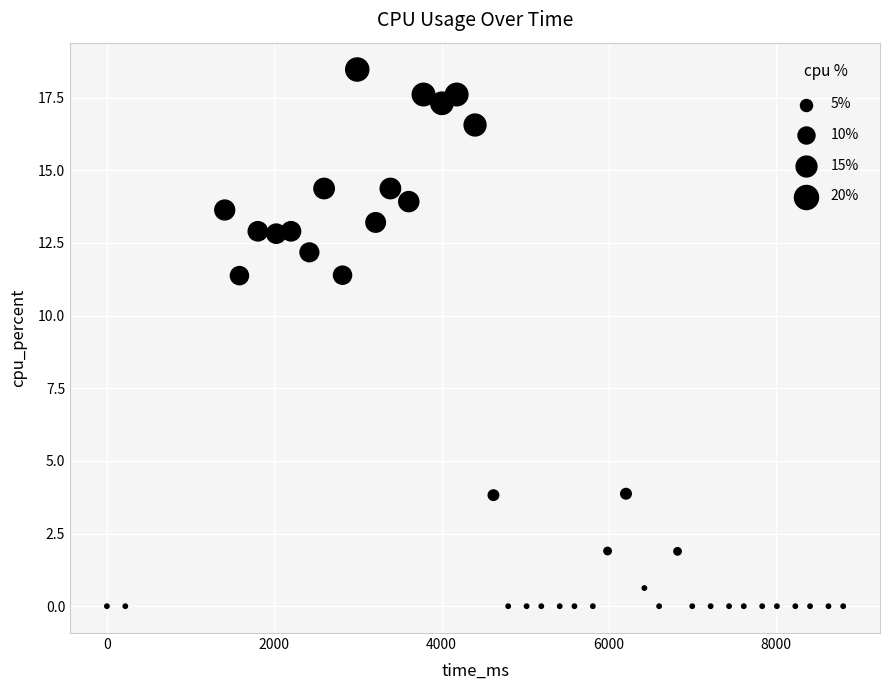

What is the range of Y values (max minus min)?

18.5